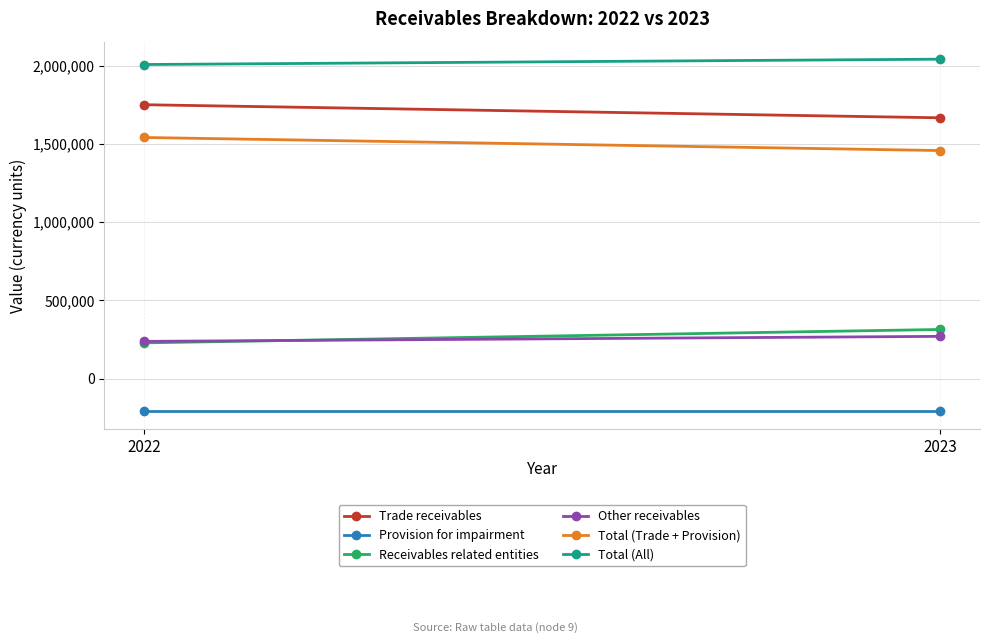

What is the difference between the maximum and minimum values in the Receivables related entities series?

85607